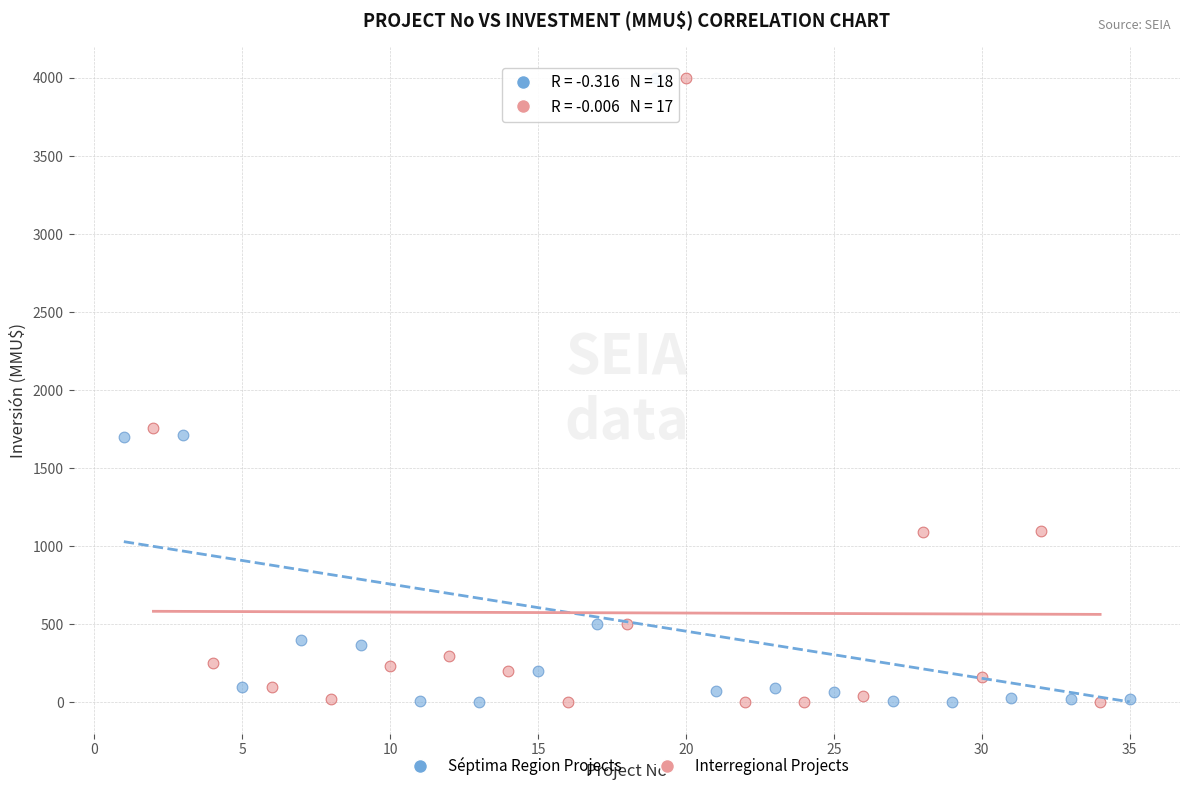

What are all the series names shown in the legend?

Séptima Region Projects, Interregional Projects